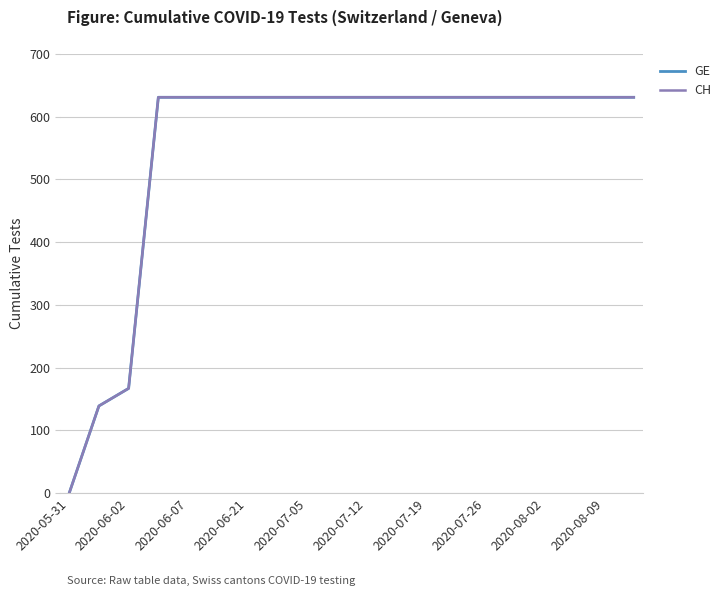

What is the maximum value shown in the chart?

631